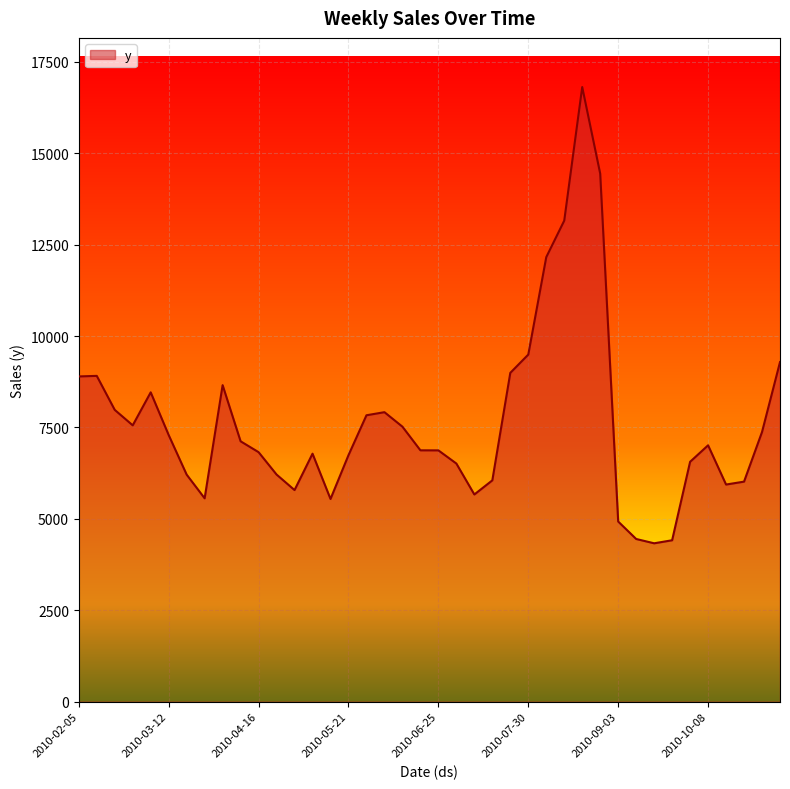

What is the minimum value shown in the chart?

4332.3